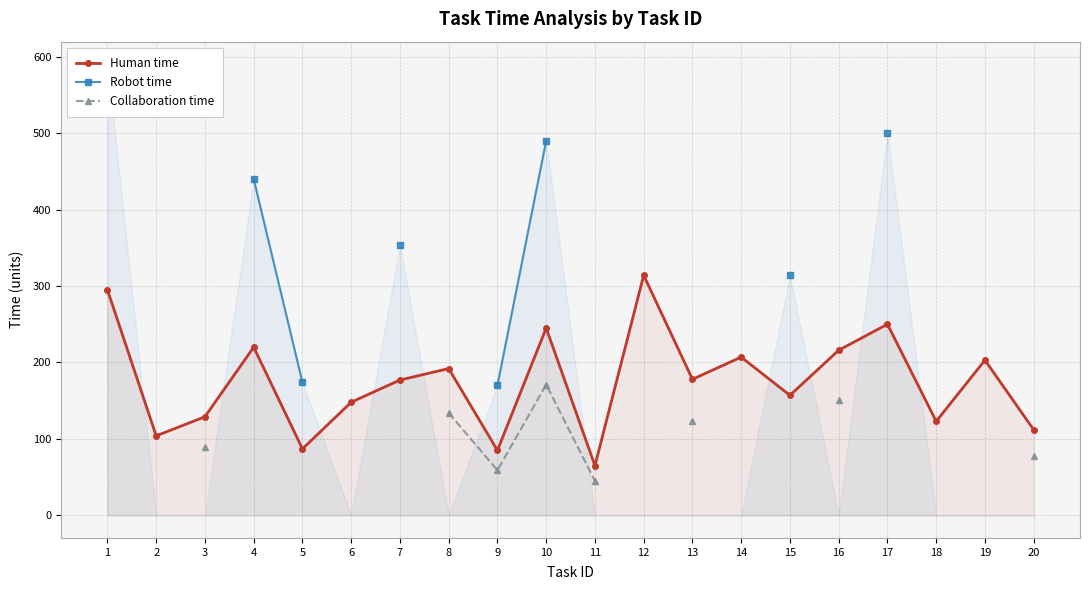

Which series has the largest total across all categories?

Human time